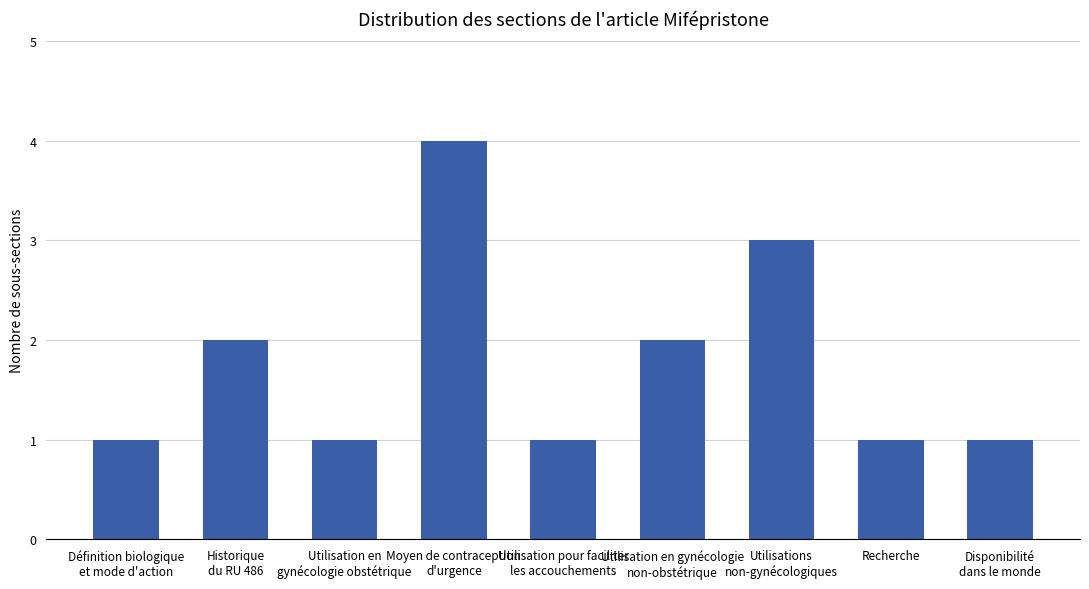

What is the sum of all values?

16